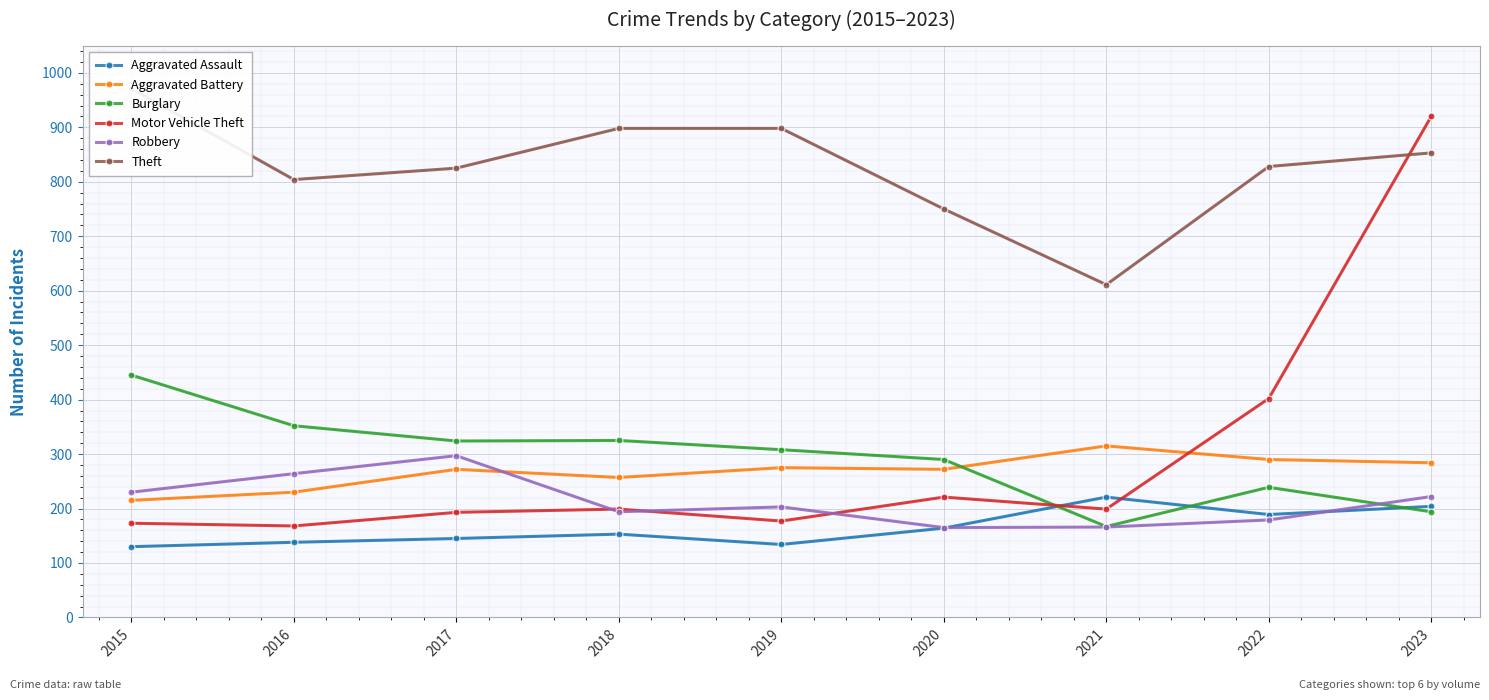

What is the difference between the maximum and second lowest values in the Aggravated Assault series?

87